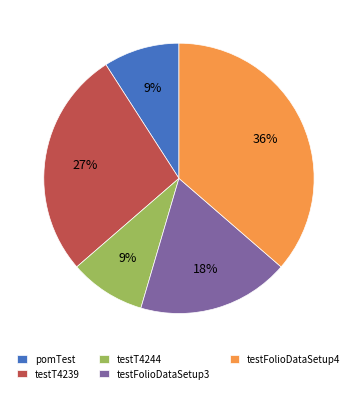

How many segments does this pie chart have?

5